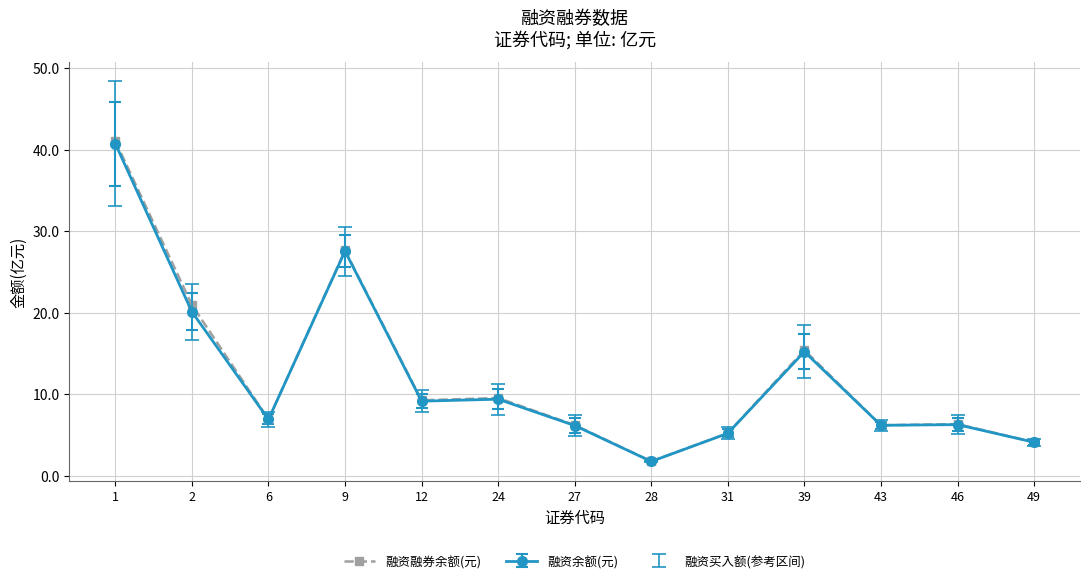

The value of 融资融券余额(元) at 24 is 9.6. True or false?

True